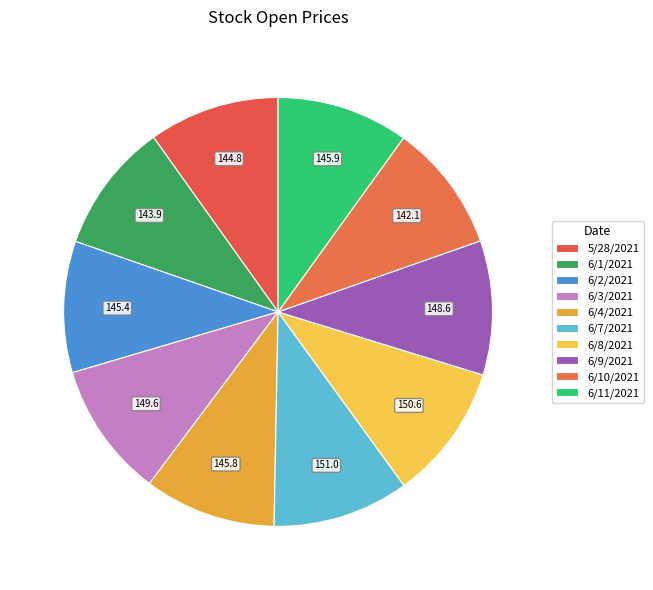

Which has a higher value, 6/10/2021 or 6/7/2021?

6/7/2021